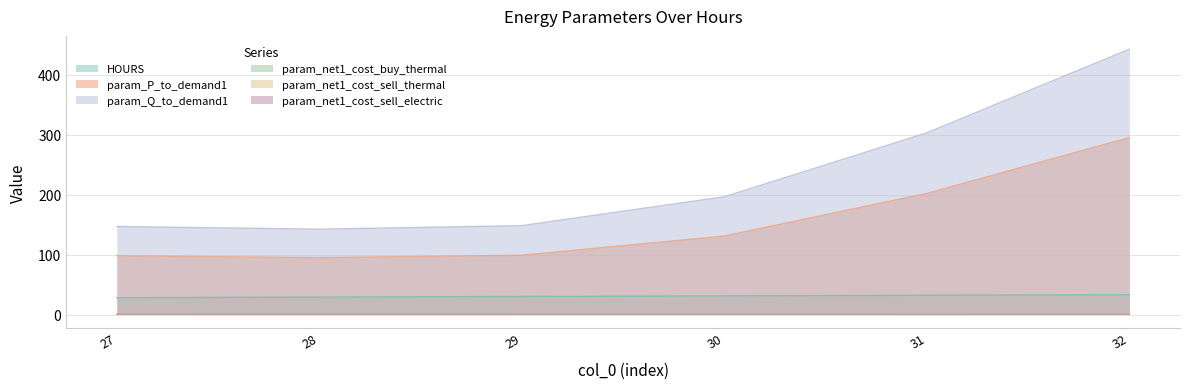

Does the chart have visible grid lines?

Yes